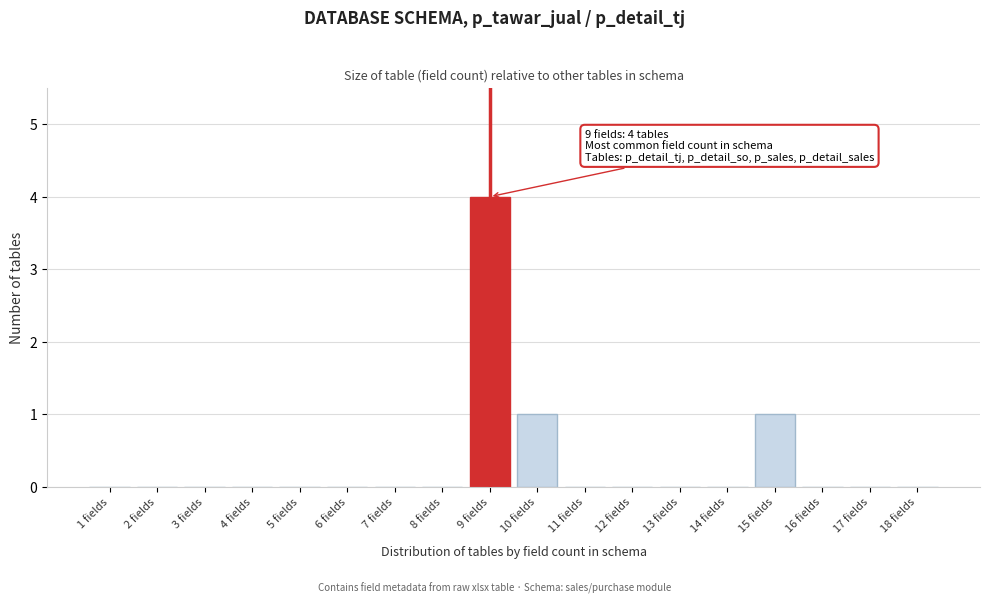

Reading left to right, what are all the values shown in this chart?

1 fields=0	2 fields=0	3 fields=0	4 fields=0	5 fields=0	6 fields=0	7 fields=0	8 fields=0	9 fields=4	10 fields=1	11 fields=0	12 fields=0	13 fields=0	14 fields=0	15 fields=1	16 fields=0	17 fields=0	18 fields=0